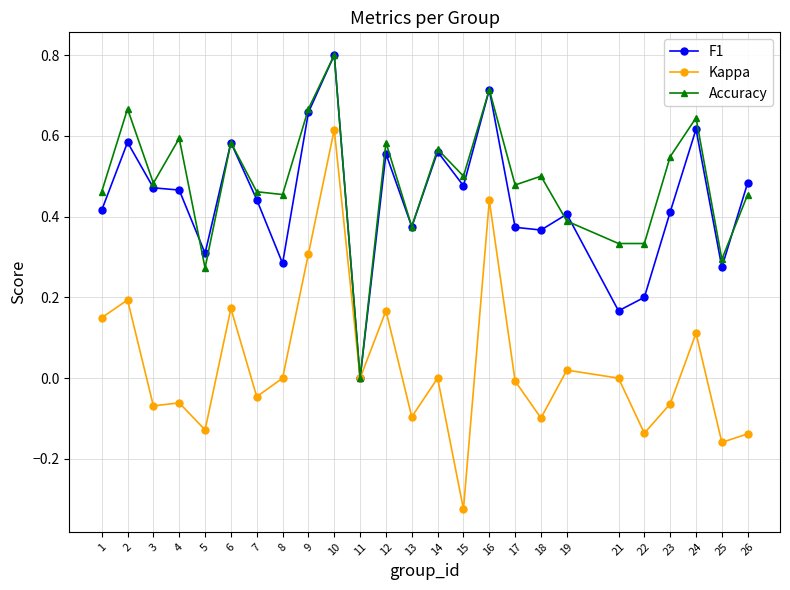

Which category has the lowest value in the Accuracy series?

11